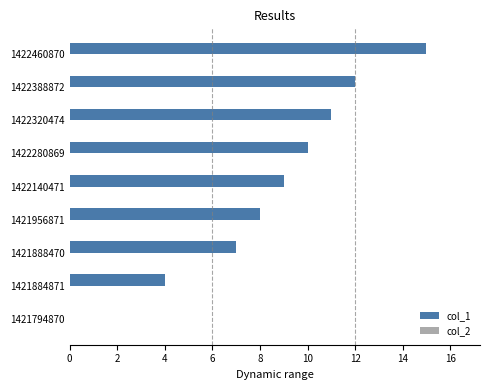

The value at 1422320474 is 11. True or false?

True